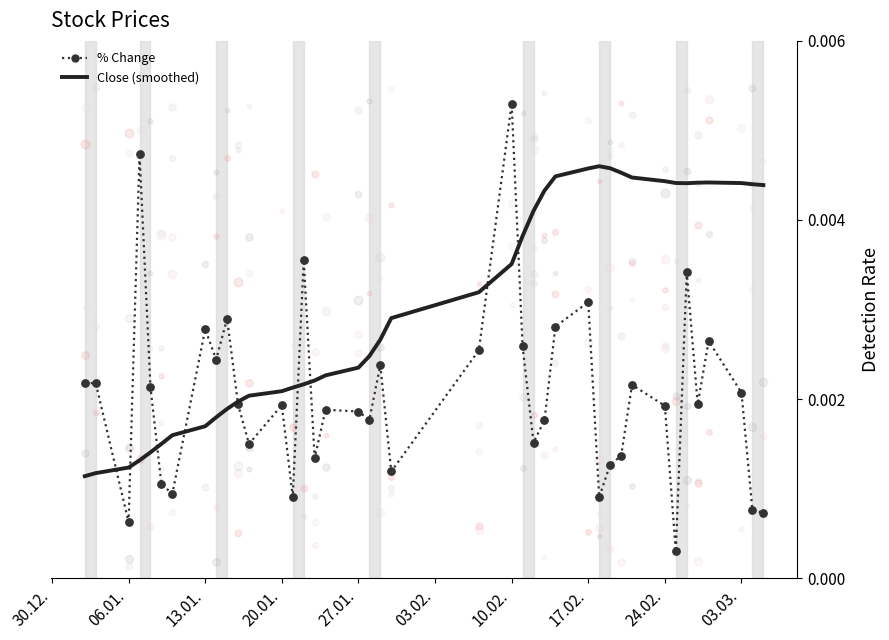

Which series contains the lowest Y value?

% Change